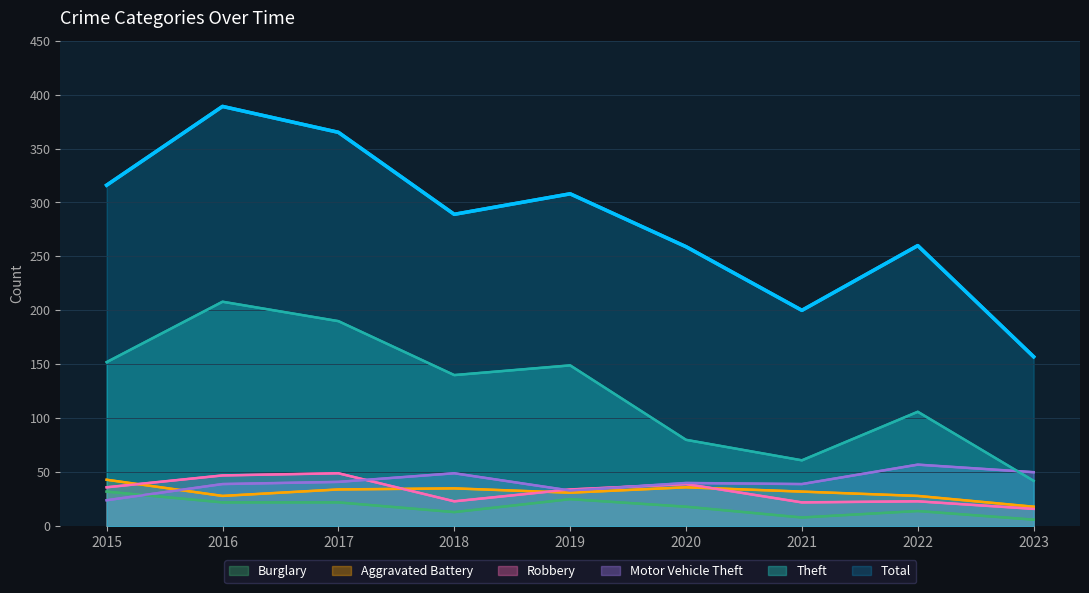

At which label does Robbery reach its peak?

2017